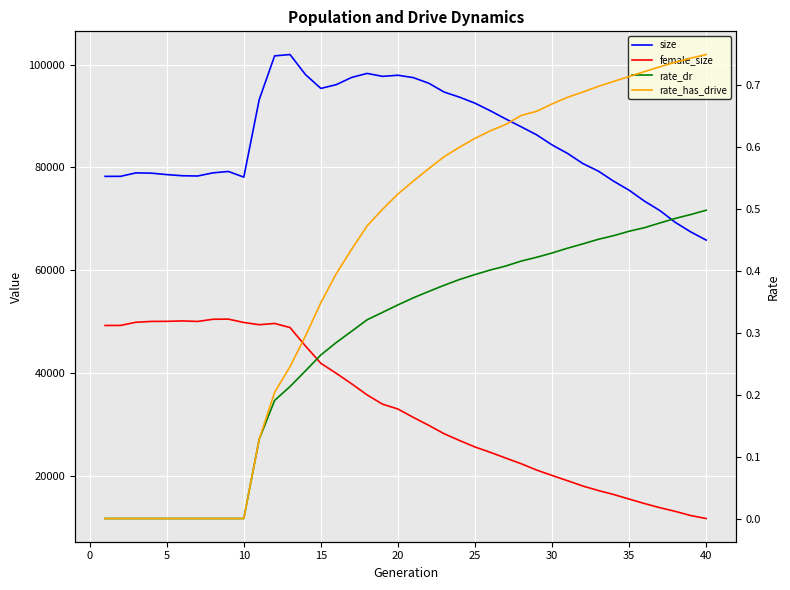

What is the value of the size point at the 4th from the left?

78889.0